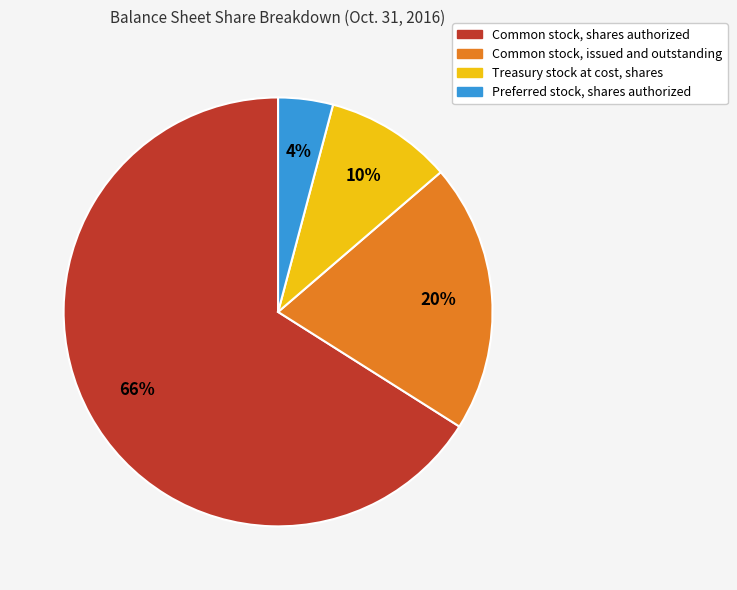

Rank the categories by value from lowest to highest.

Preferred stock, shares authorized, Treasury stock at cost, shares, Common stock, issued and outstanding, Common stock, shares authorized